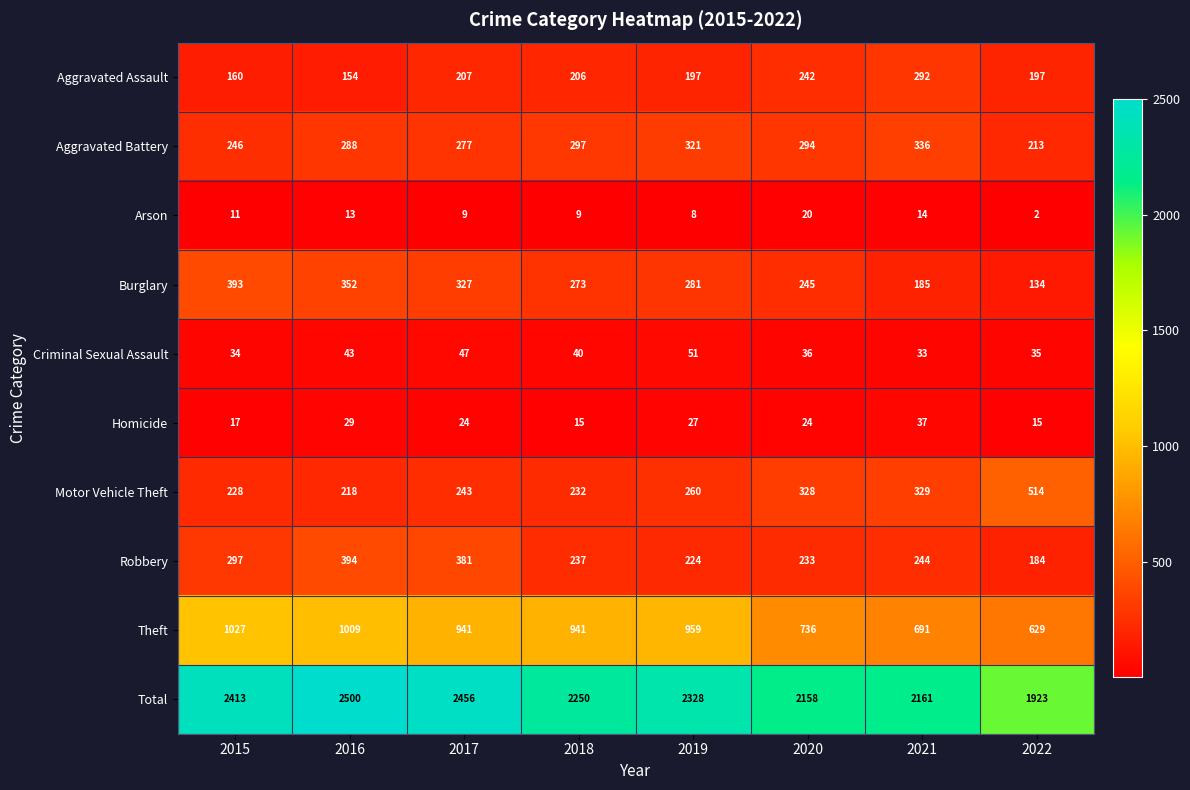

What is the difference between the maximum and minimum values in the Arson series?

18